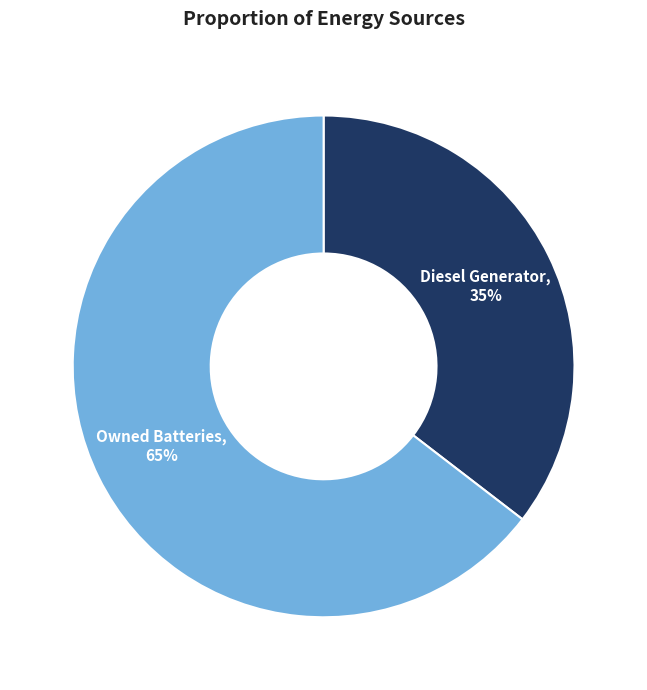

To the nearest percent, what is the average slice percentage?

50%